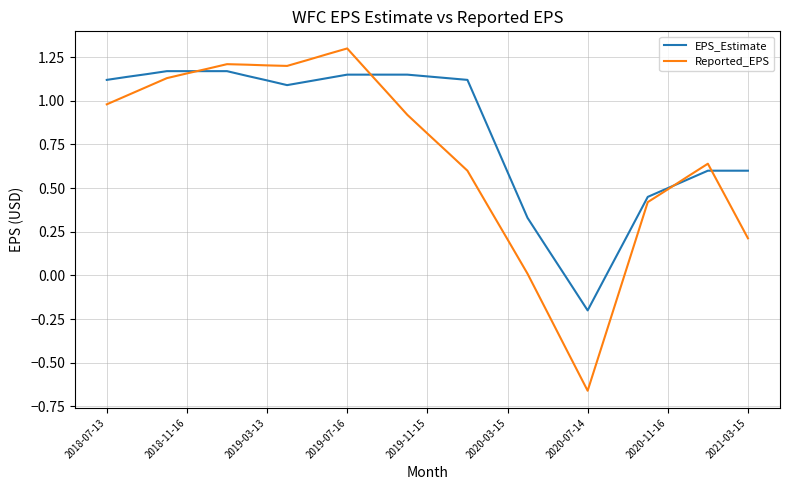

What are all the series names shown in the legend?

EPS_Estimate, Reported_EPS